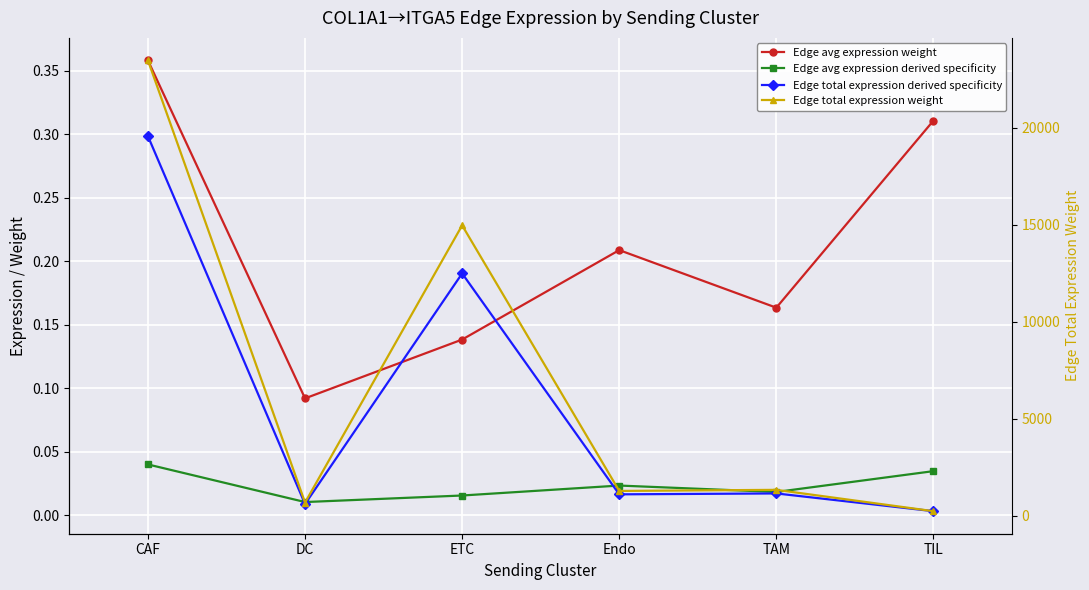

In Edge total expression derived specificity, how many points are lower than both neighbors (excluding endpoints)?

2